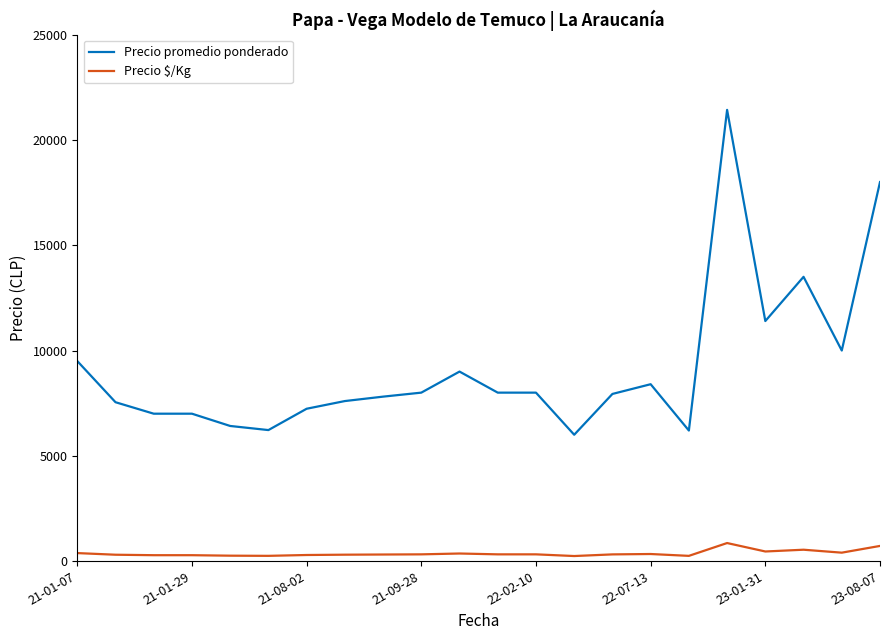

True or false: Precio promedio ponderado and Precio $/Kg cross at least once.

False